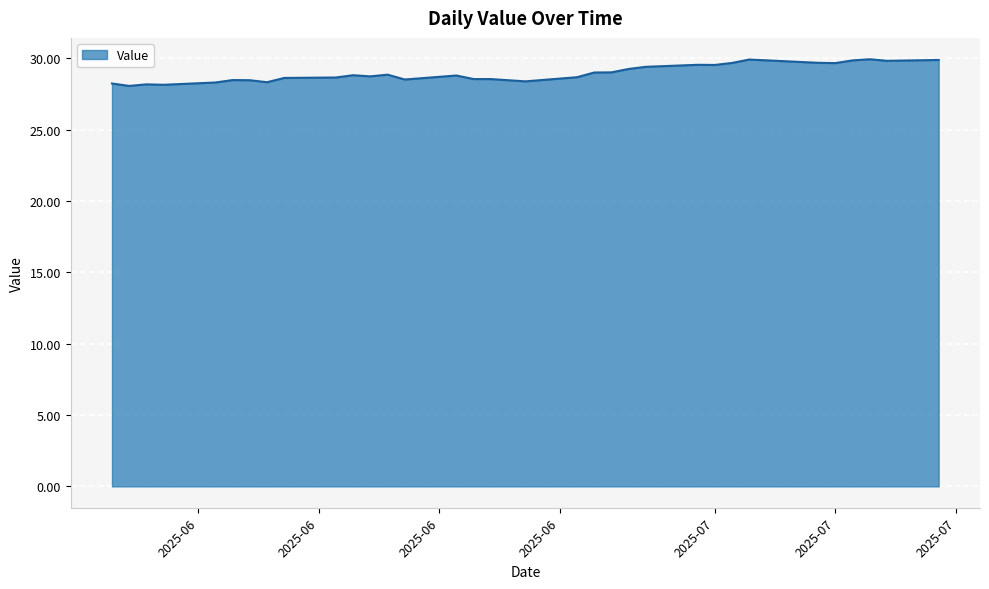

What is the difference between the maximum and minimum values?

1.9